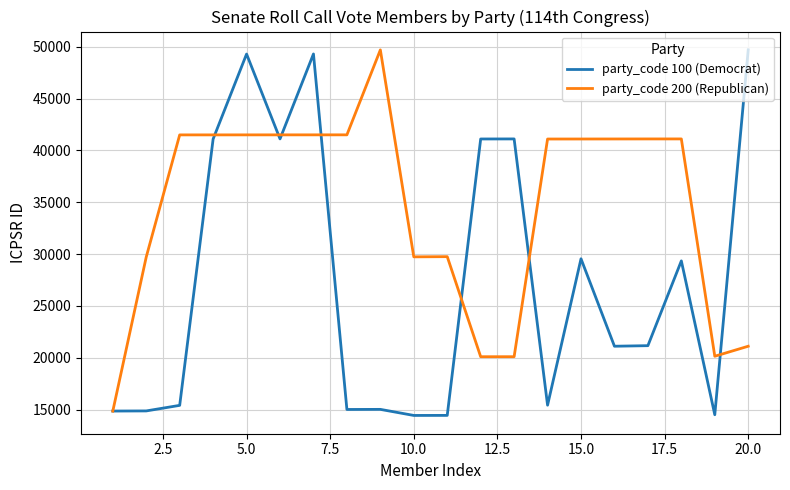

Which series has the largest total across all categories?

party_code 200 (Republican)